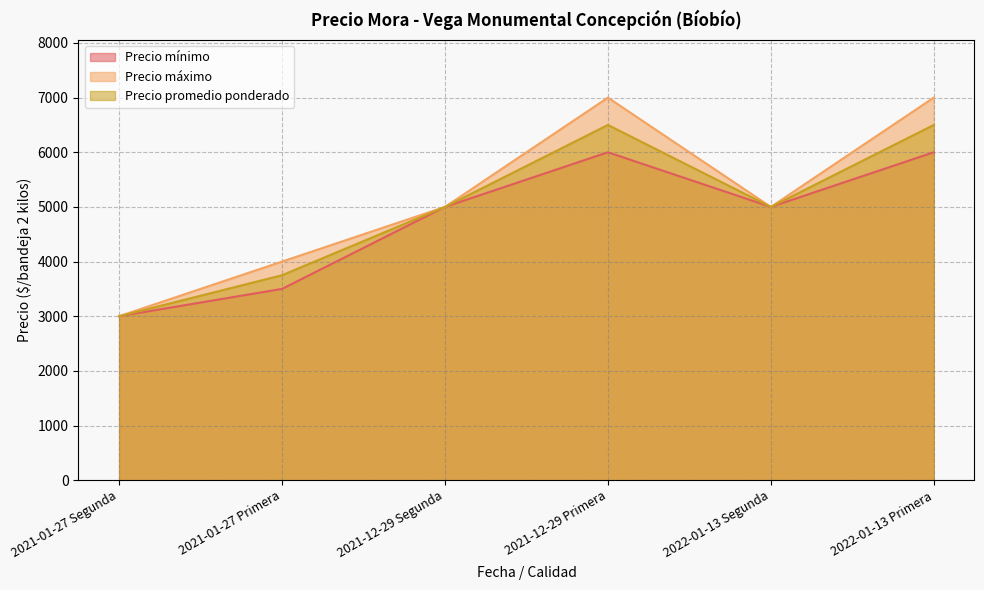

What is the total value across all series at 2021-01-27 Segunda?

9000